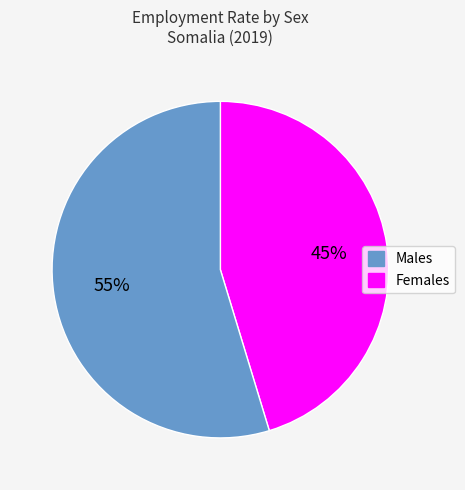

To the nearest percent, what is the average slice percentage?

50%